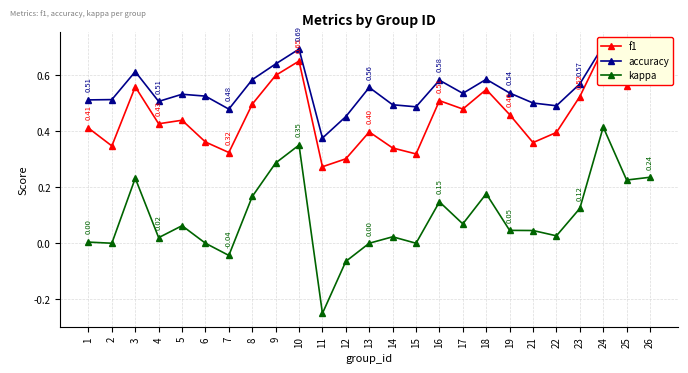

True or false: f1 and accuracy intersect in this chart.

False